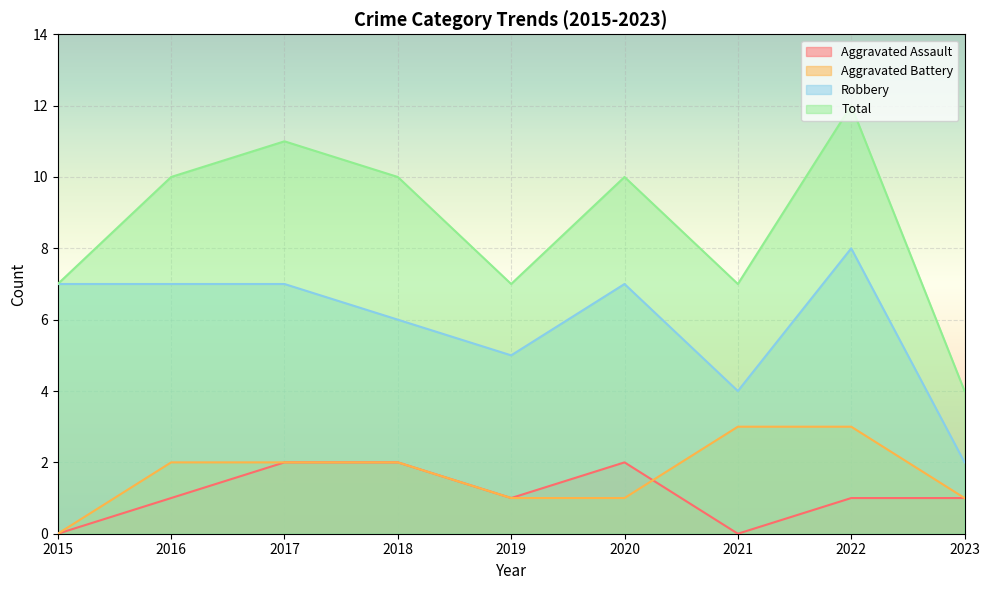

What is the value of the Aggravated Battery point at the 6th from the left?

1